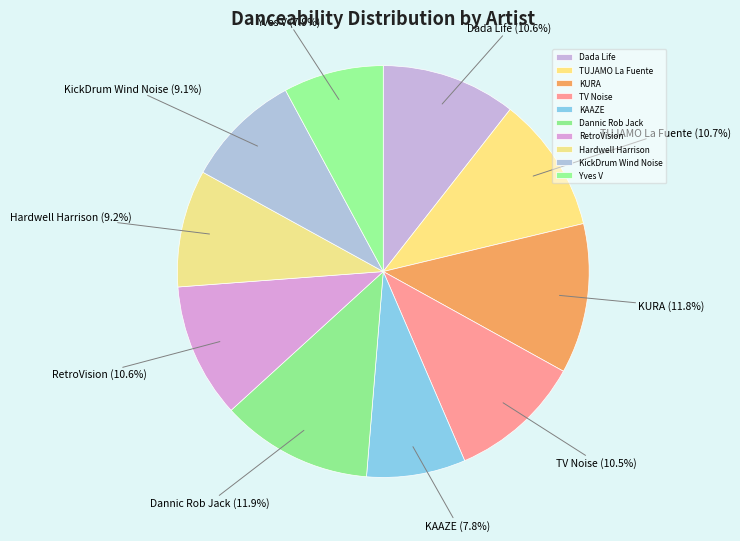

To the nearest percent, what is the difference between the largest and smallest slice percentages?

4%